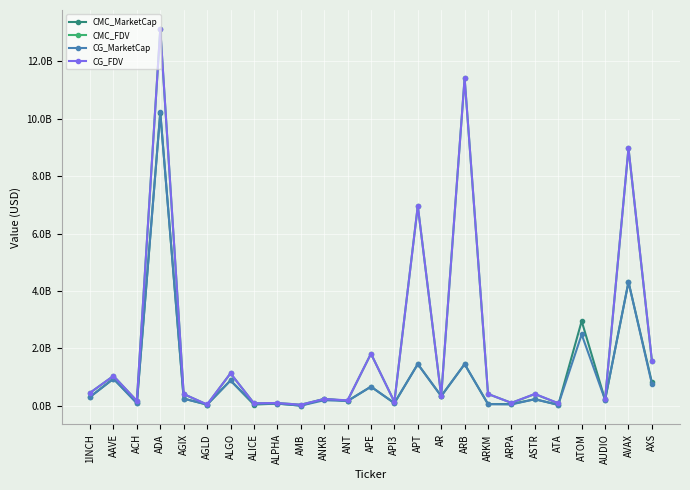

Is the value of CMC_MarketCap at AGIX greater than the value of CMC_FDV at ANT?

Yes